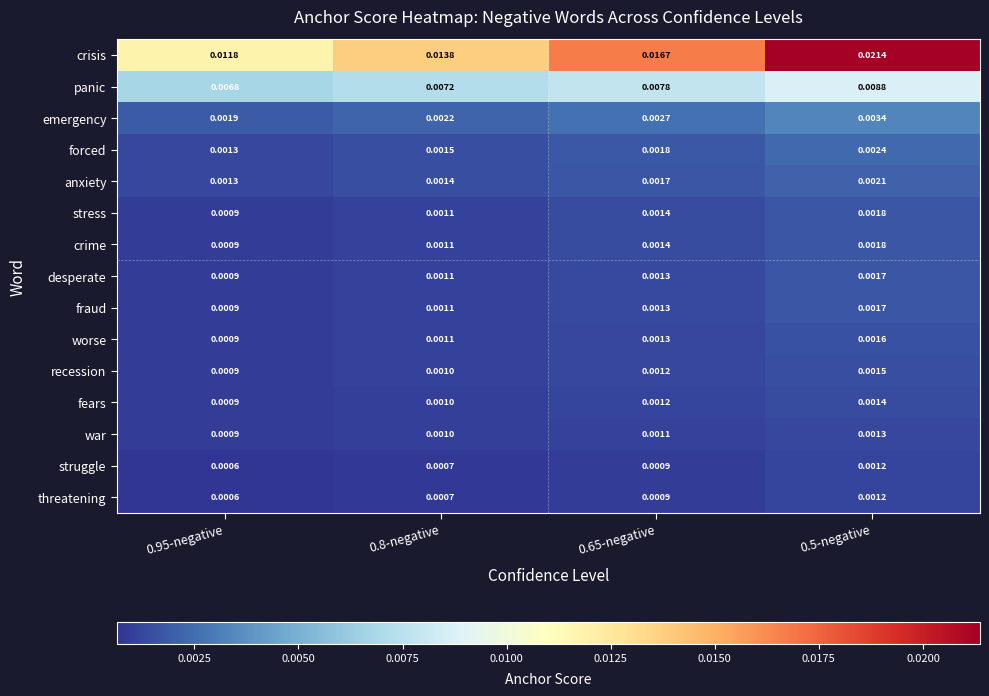

How many categories are shown in the chart?

4